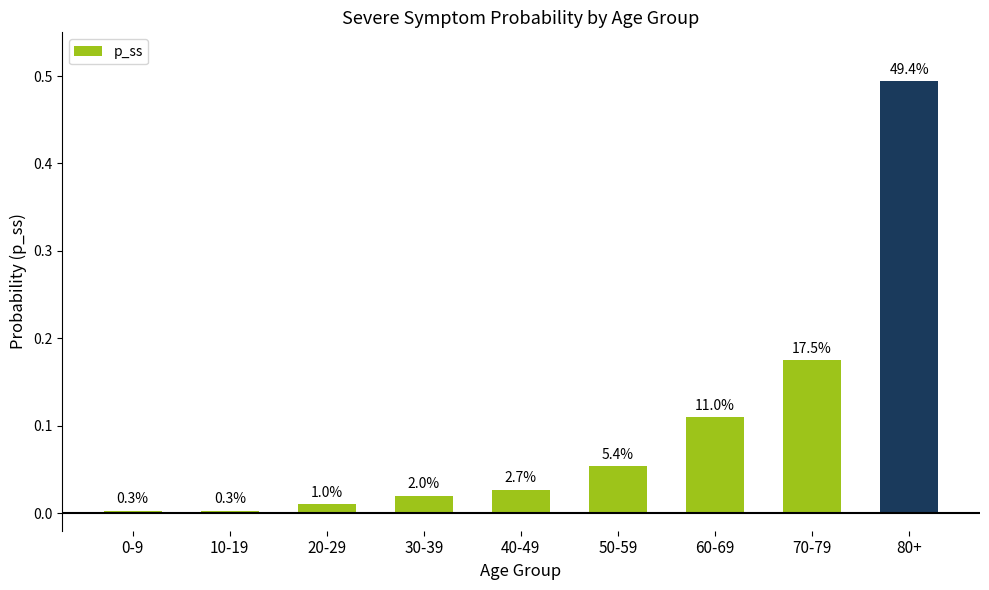

The value at 60-69 is 0.1. True or false?

False